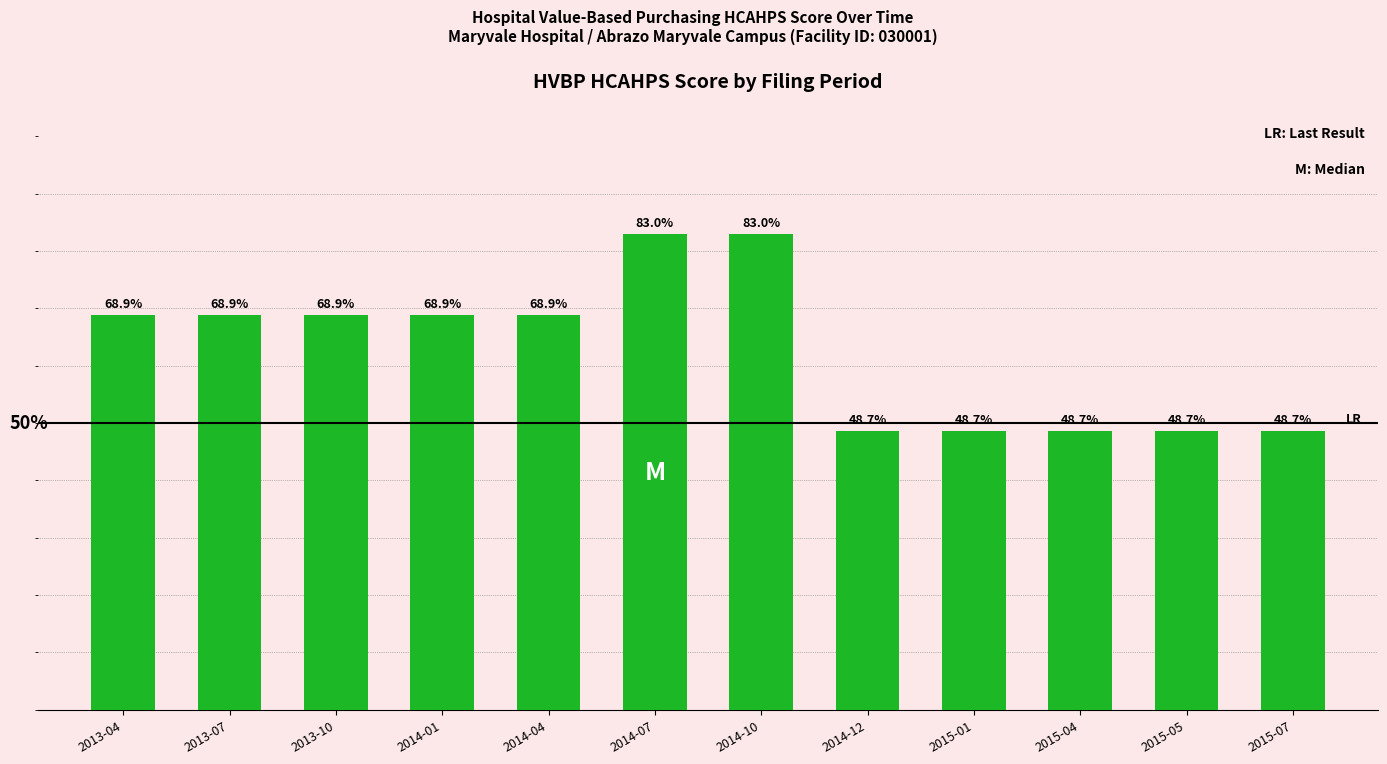

At which label does the data first exceed 68?

2013-04